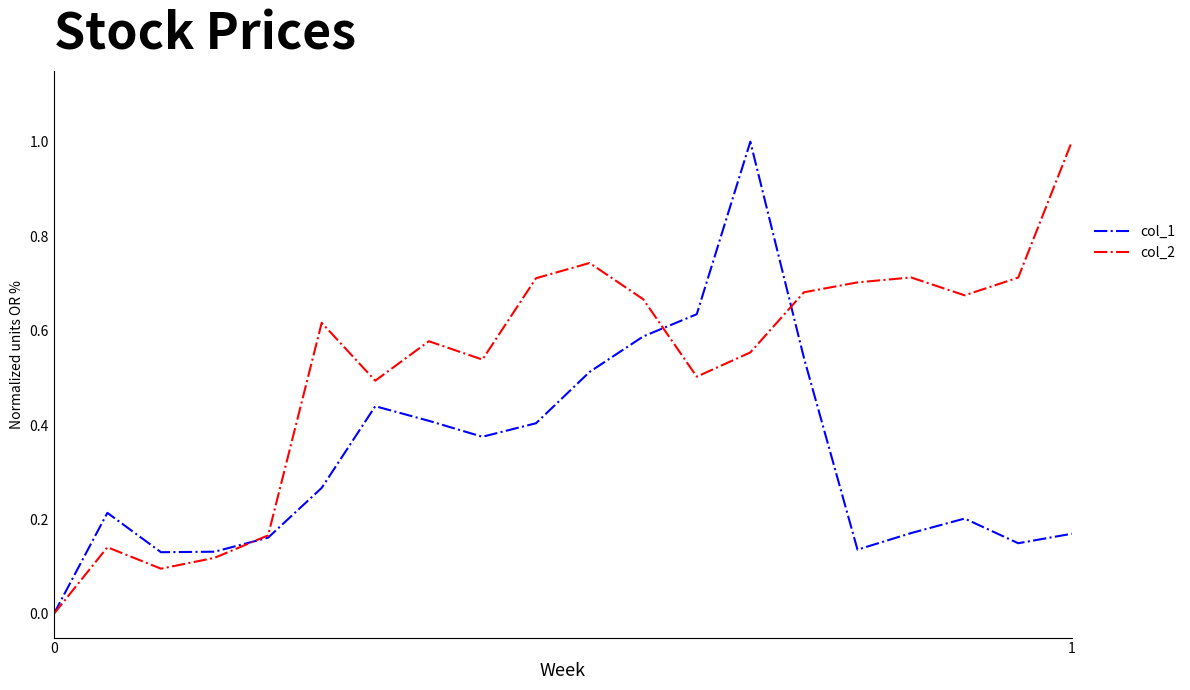

Rank the series by their average value, from lowest to highest.

col_1, col_2